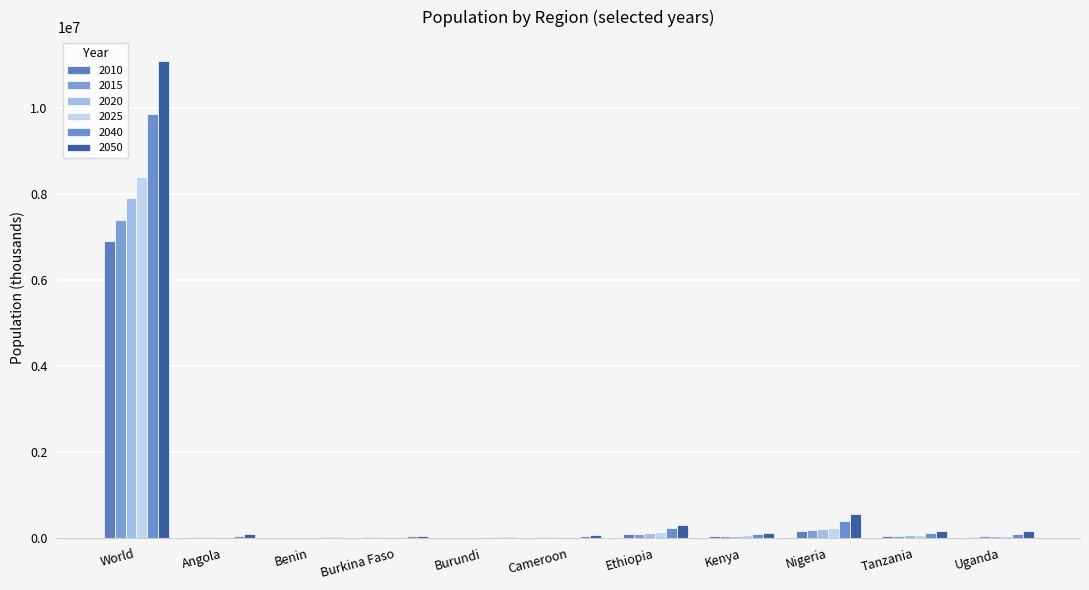

What position from the left is Cameroon?

6